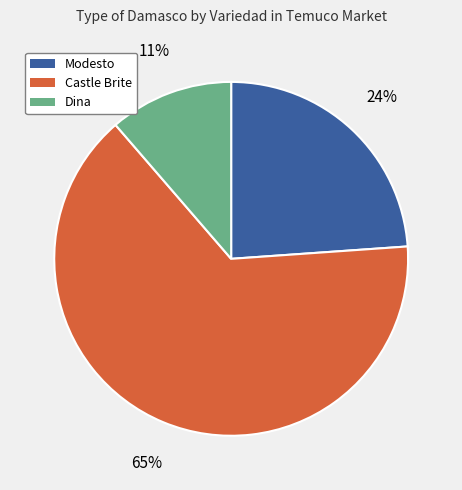

To the nearest percent, what is the average slice percentage?

33%